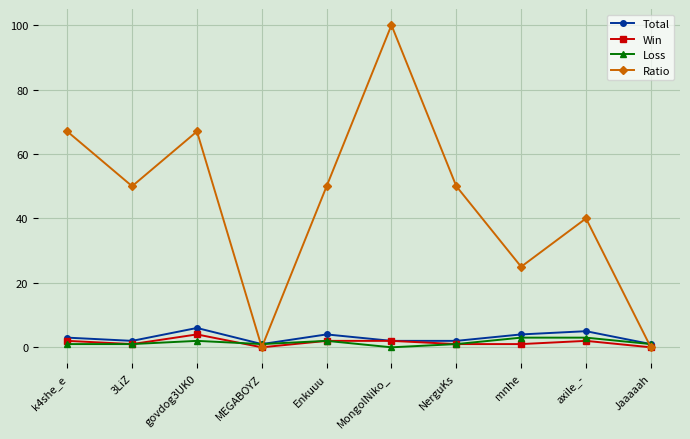

What is the greatest value displayed?

100